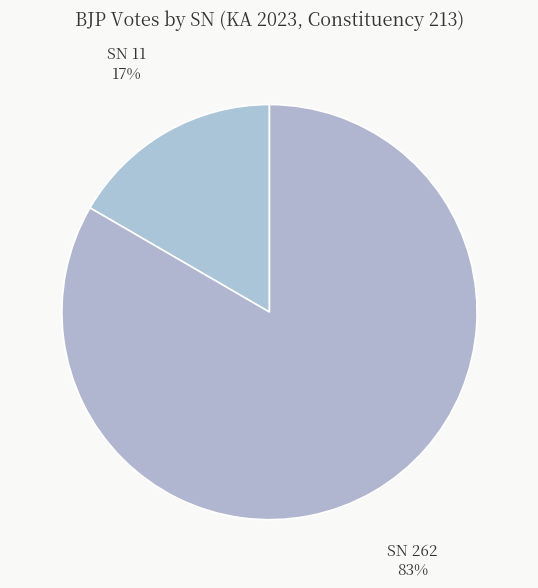

Does SN 262 account for over 50% of the chart?

Yes